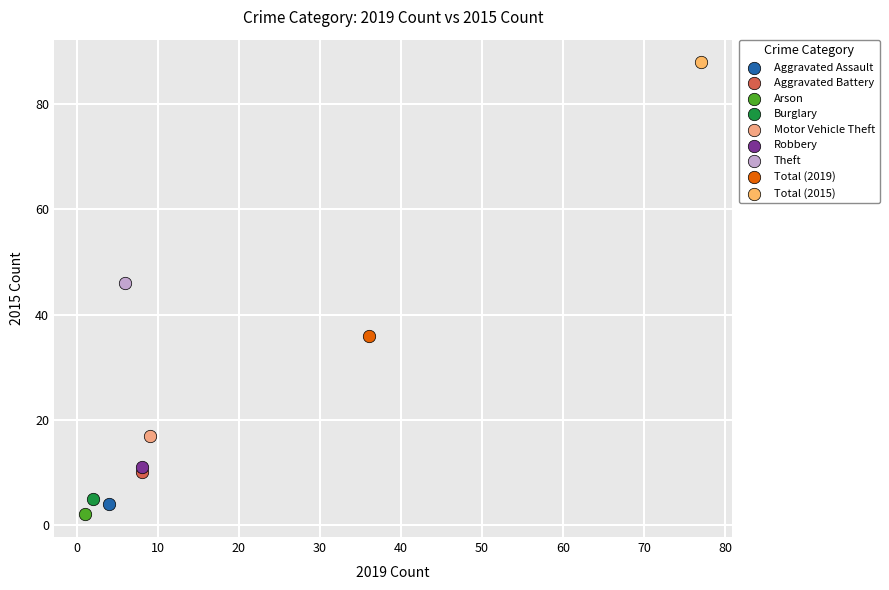

What are all the series names shown in the legend?

Aggravated Assault, Aggravated Battery, Arson, Burglary, Motor Vehicle Theft, Robbery, Theft, Total (2019), Total (2015)